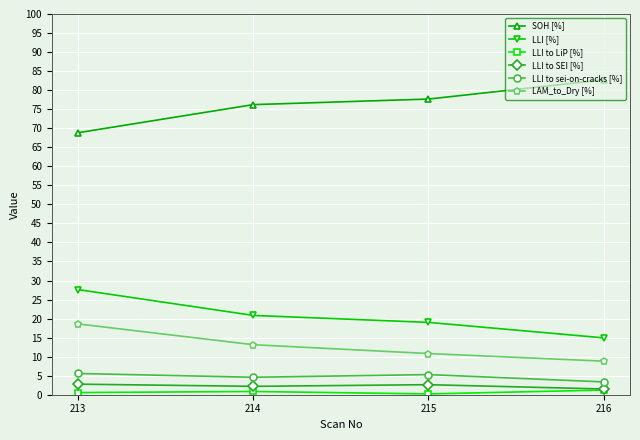

What is the value of the SOH [%] point at the 4th from the left?

82.7